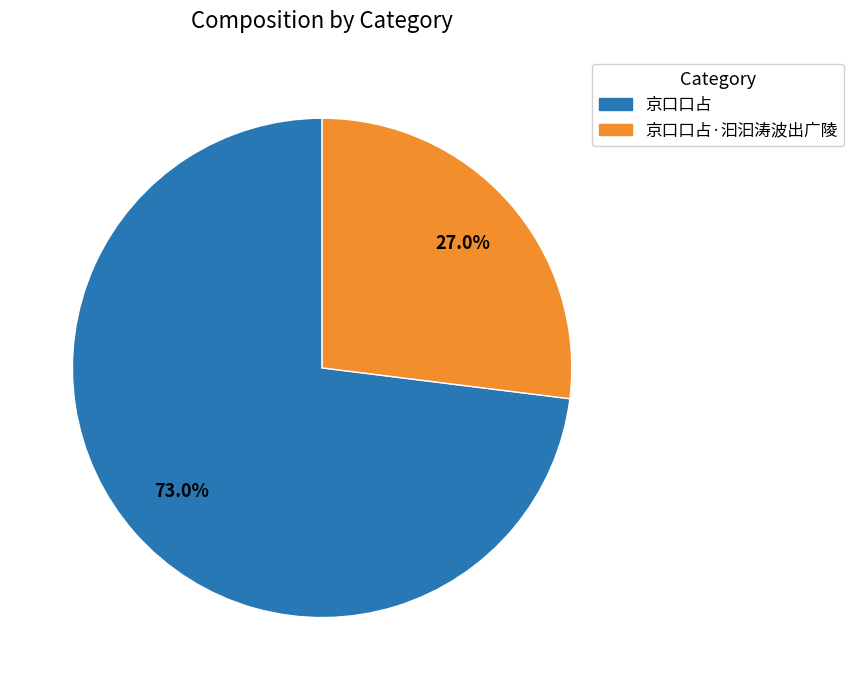

Is there a majority slice in this chart?

Yes